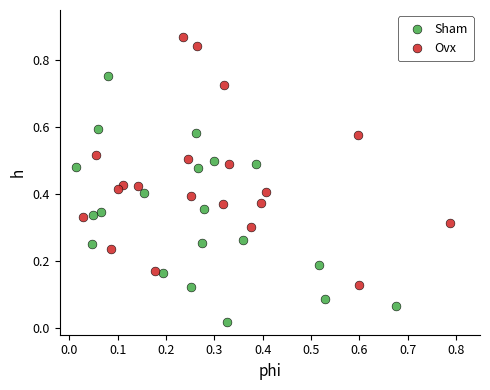

Which series reaches the minimum Y coordinate?

Sham